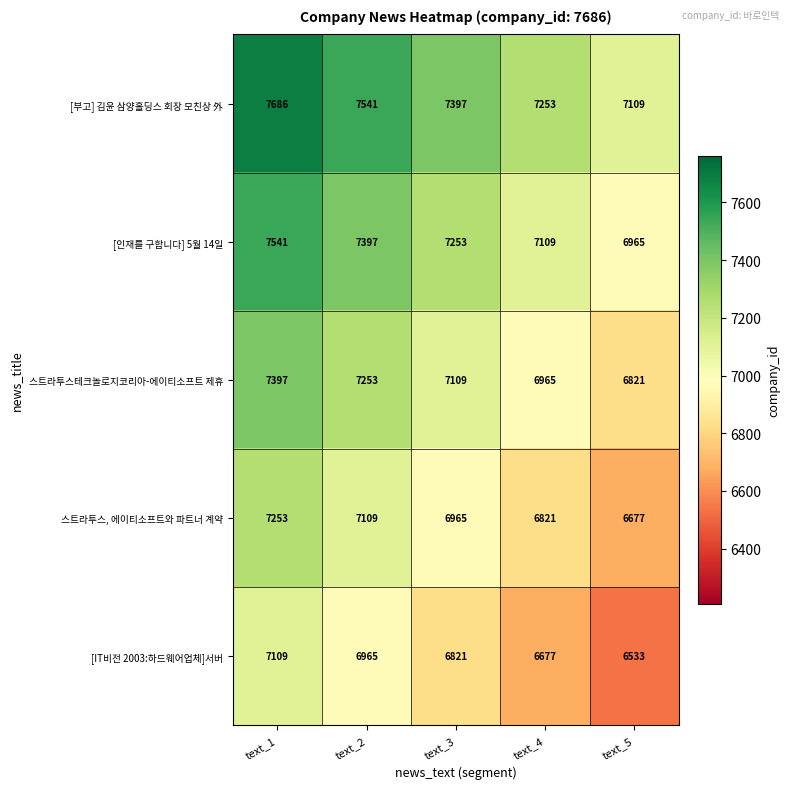

Which series has the largest total across all categories?

[부고] 김윤 삼양홀딩스 회장 모친상 外